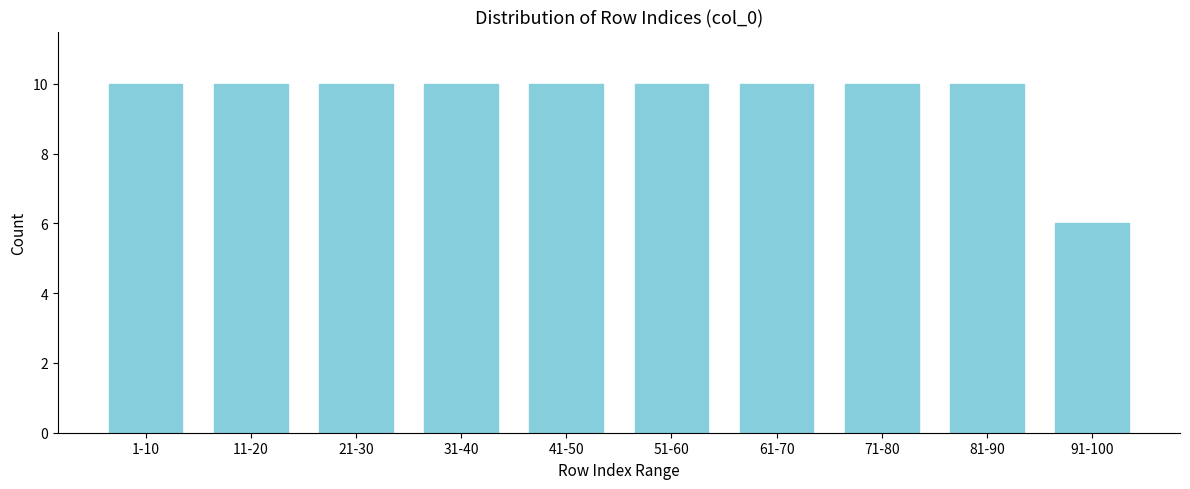

Reading right to left, extract all data points from this chart.

6	10	10	10	10	10	10	10	10	10